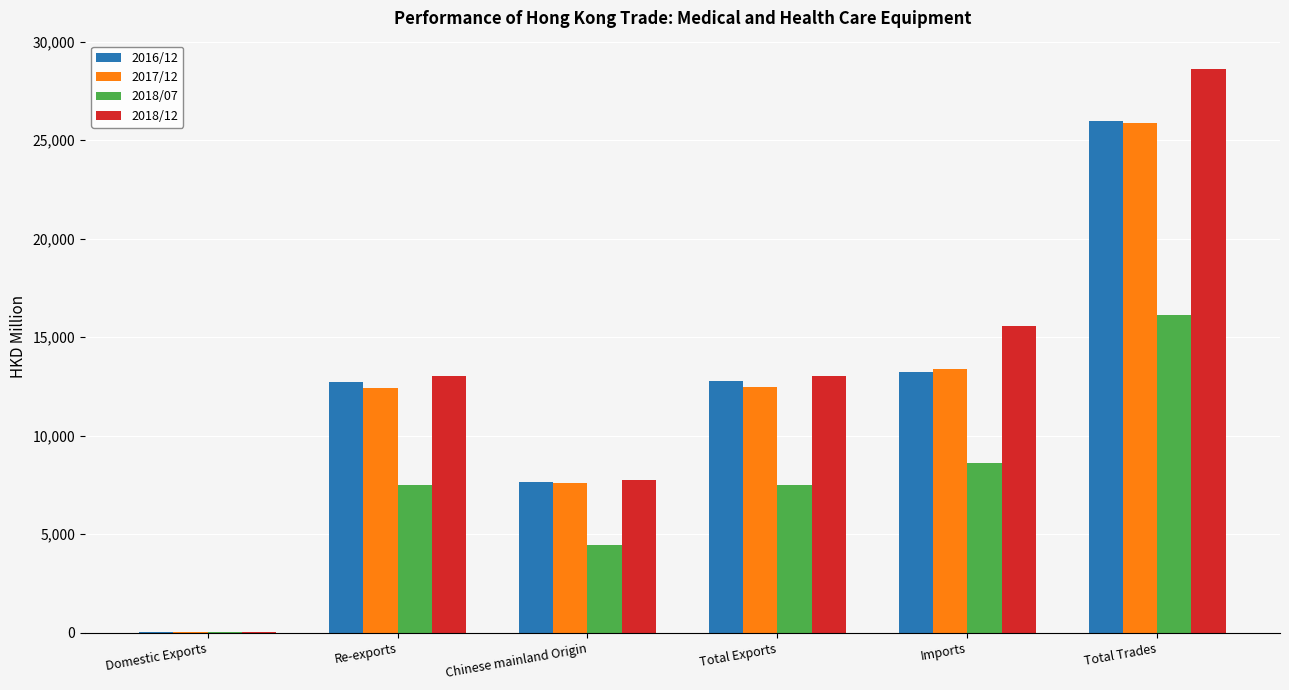

How many groups of bars are there?

6